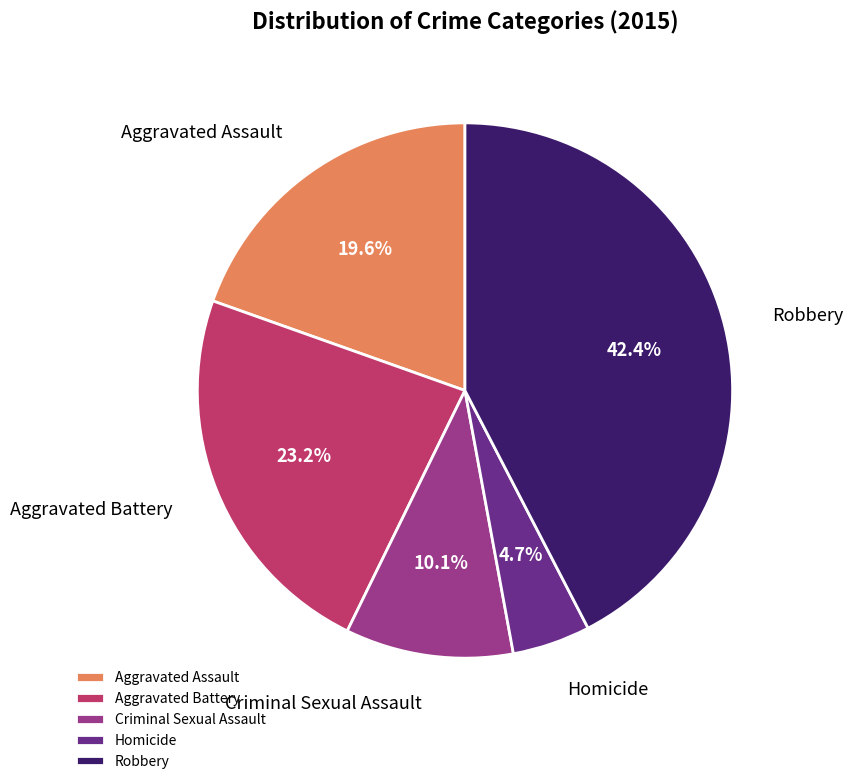

To the nearest percent, what percentage of the pie is Criminal Sexual Assault?

10%